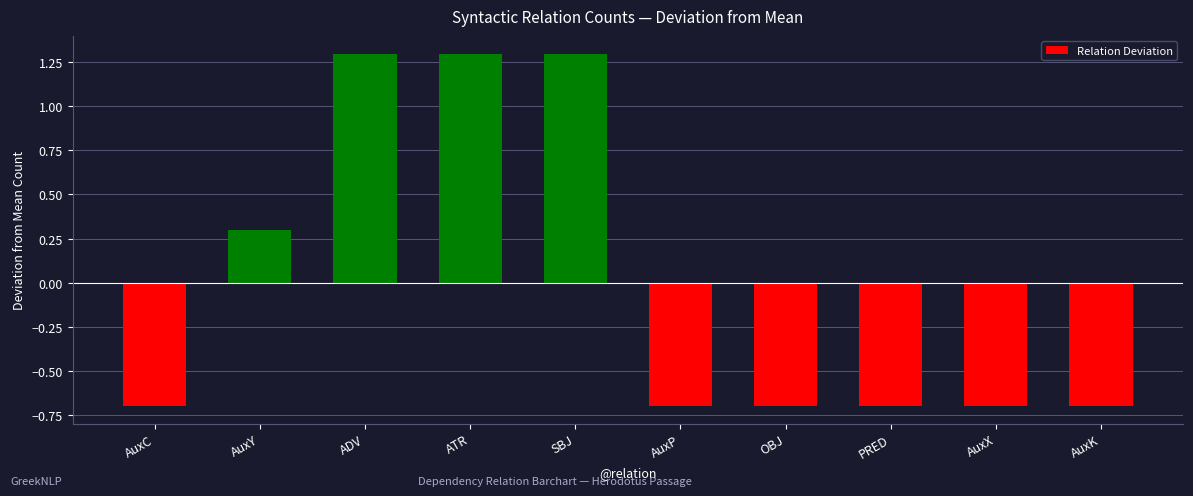

What is the difference between the values at AuxY and ATR?

1.0